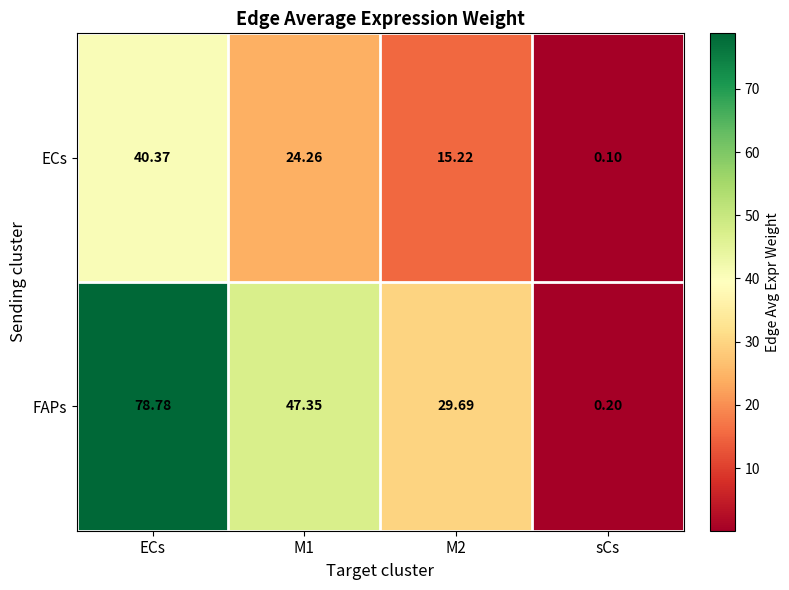

At which category does the chart reach its minimum across all series?

sCs